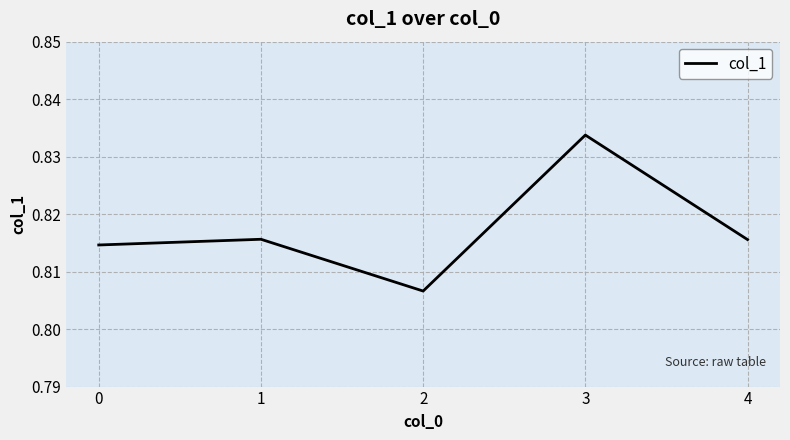

The chart shows a value of 0.5 at 2. True or false?

False